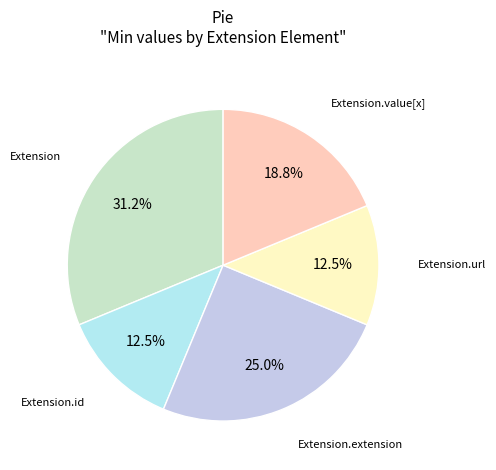

How many slices are in this pie chart?

5